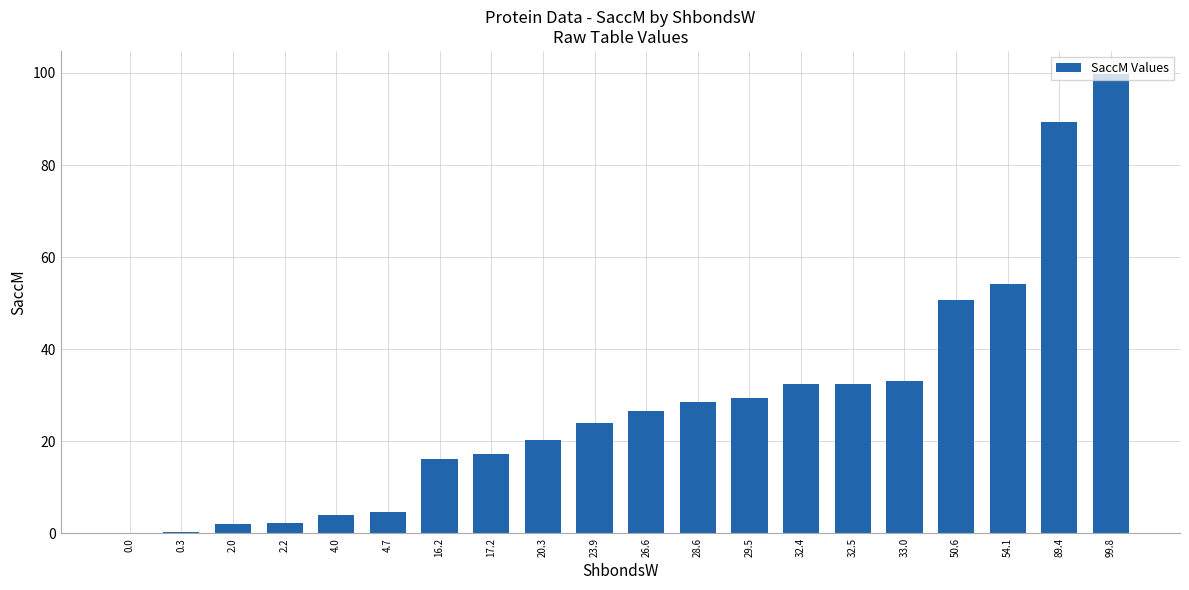

Where is the data nearest to the value 49?

50.6